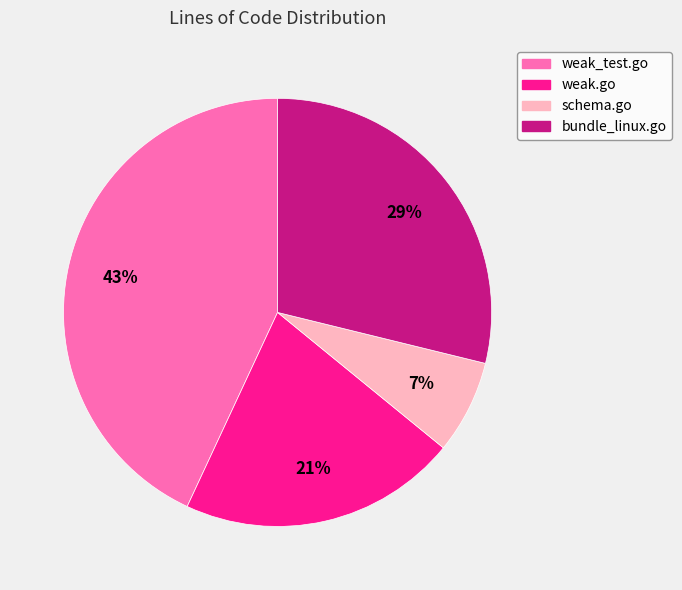

To the nearest percent, what is the difference between the largest and smallest slice percentages?

36%